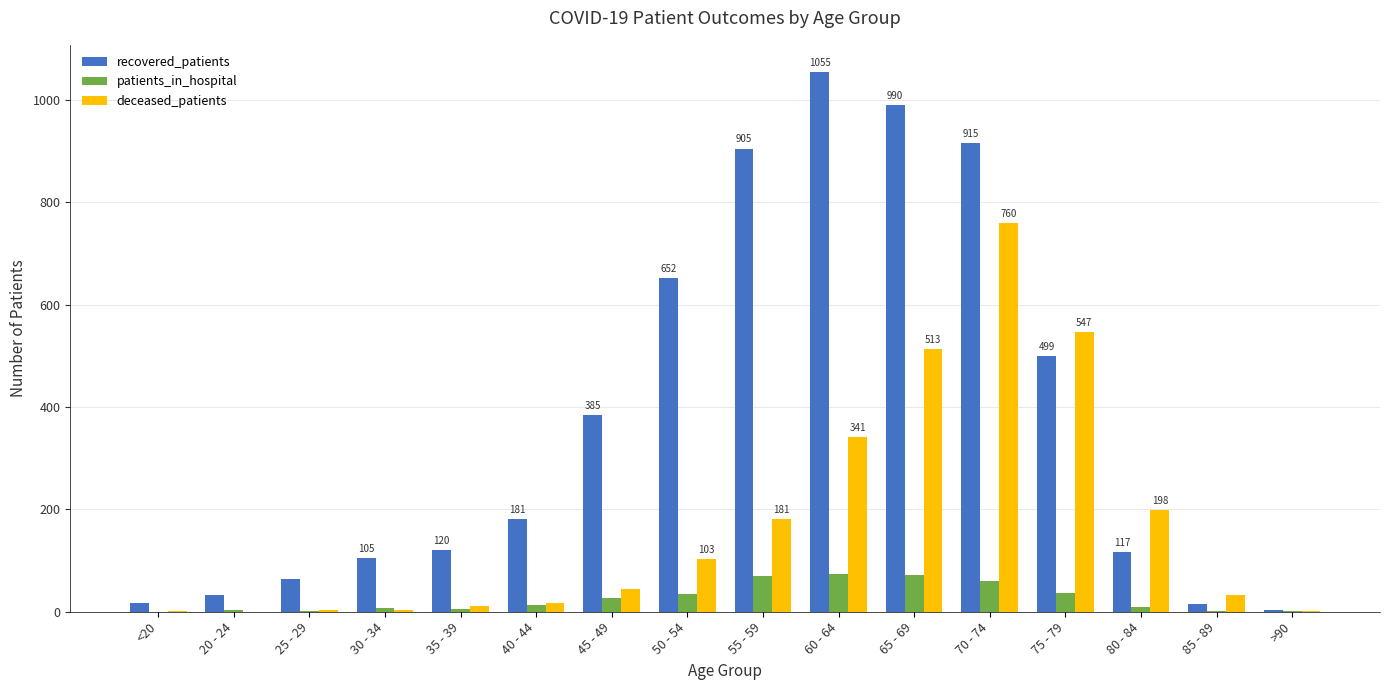

At which label is recovered_patients closest to 529?

75 - 79